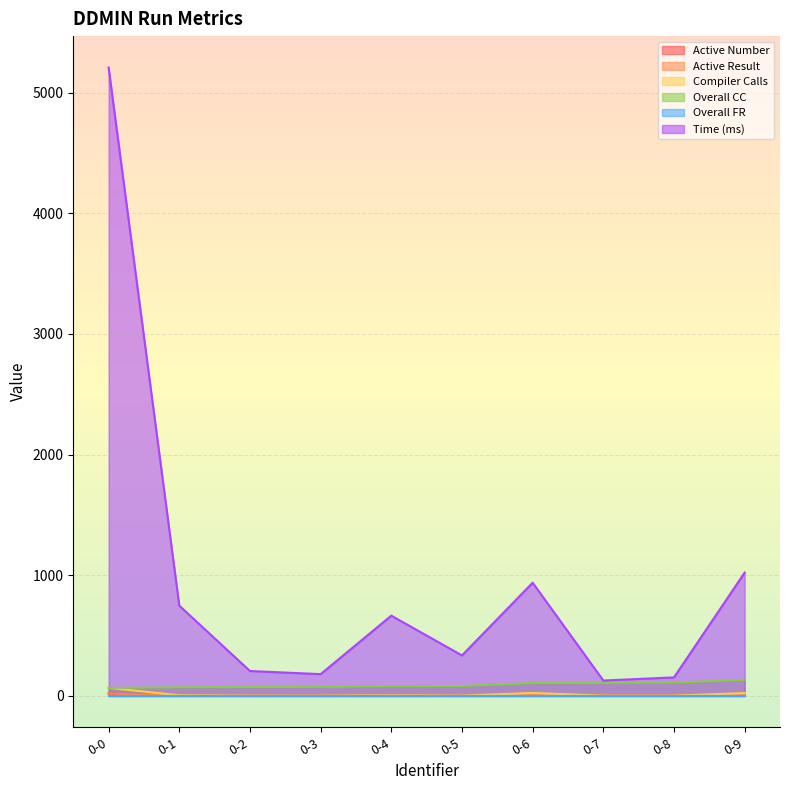

At how many categories does at least one series exceed 309?

6